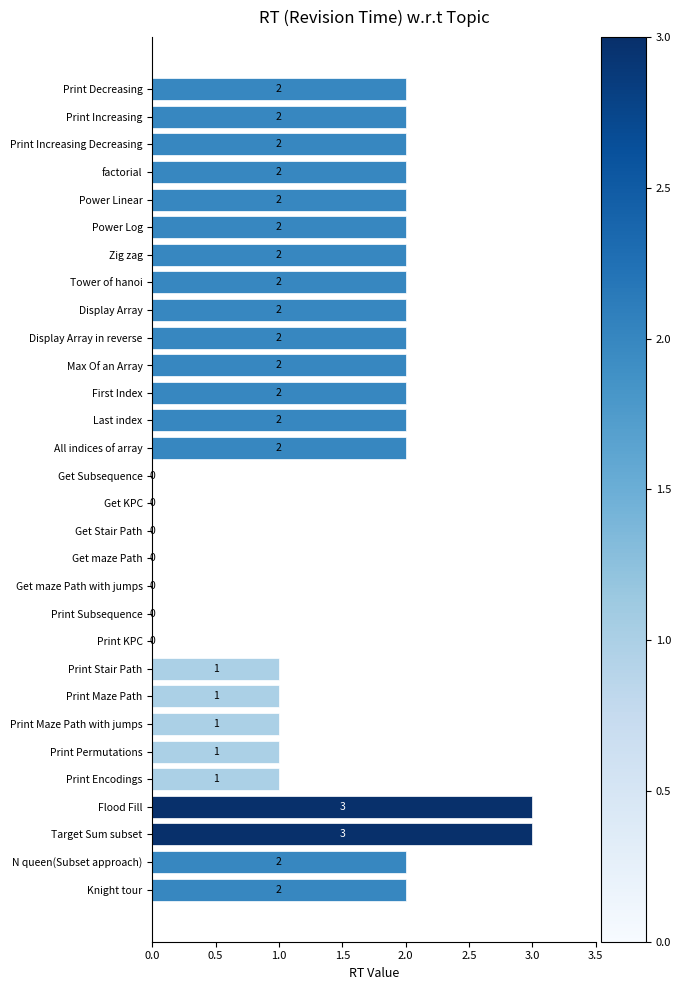

What is the sum of the values at All indices of array and First Index?

4